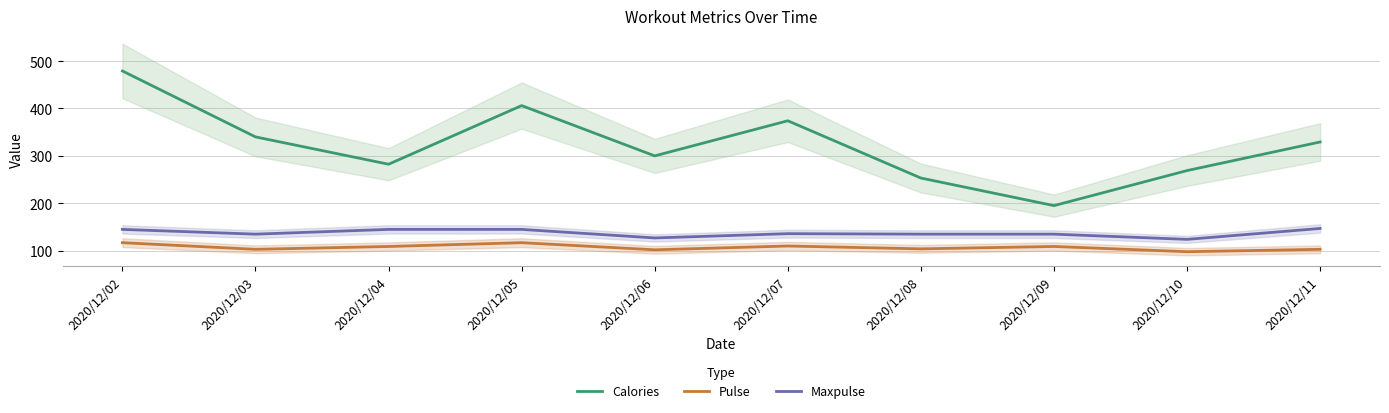

How many interior local valleys does the Calories series have?

3